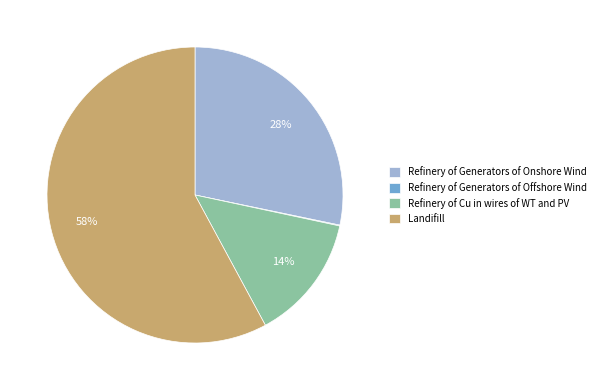

Does Refinery of Cu in wires of WT and PV represent more than half of the total?

No